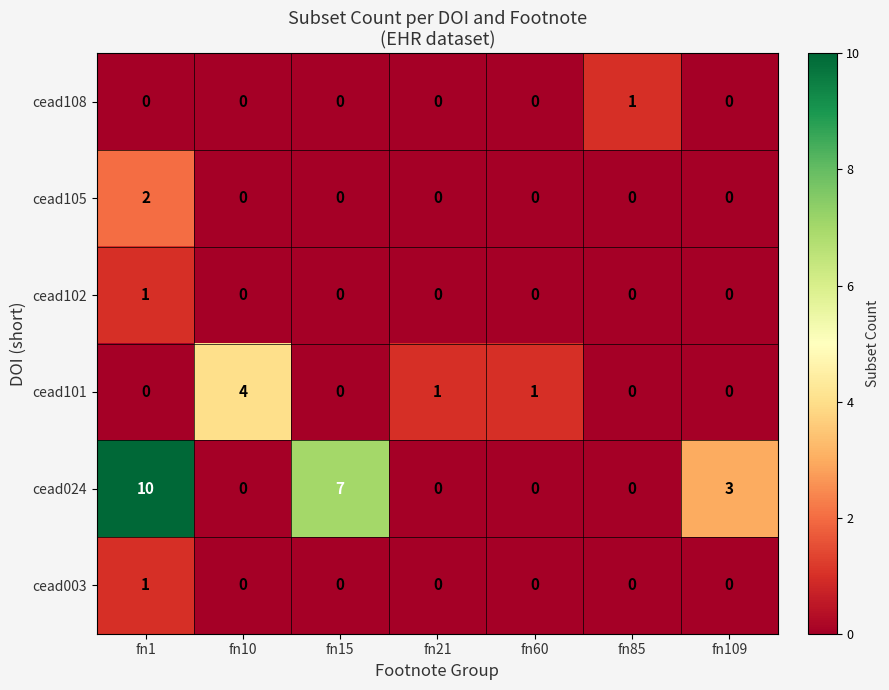

At which category does the chart reach its peak across all series?

fn1